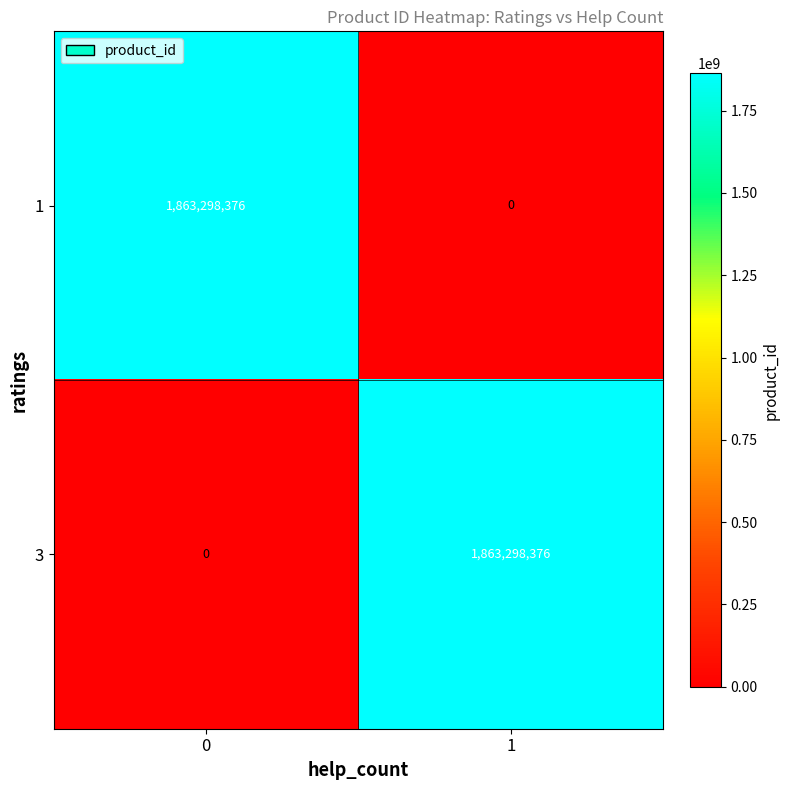

How many series are shown in this chart?

2